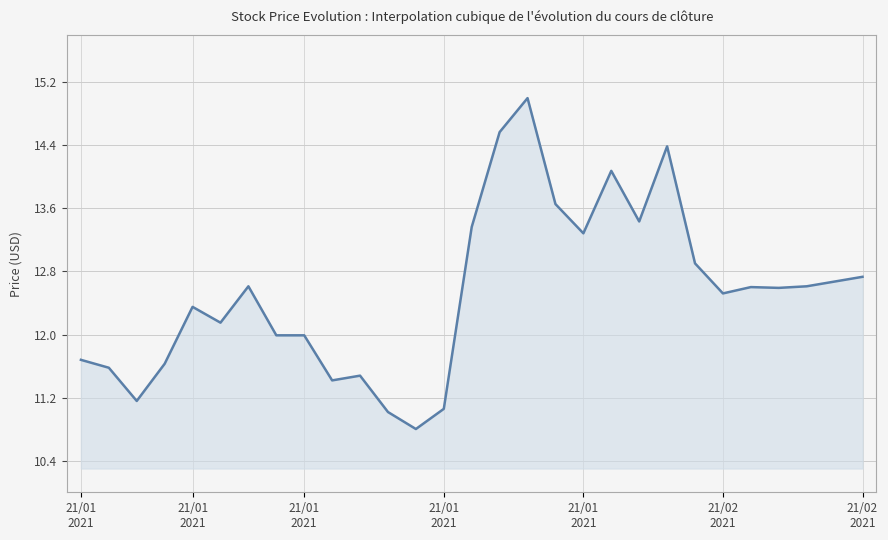

What is the smallest value displayed?

10.8